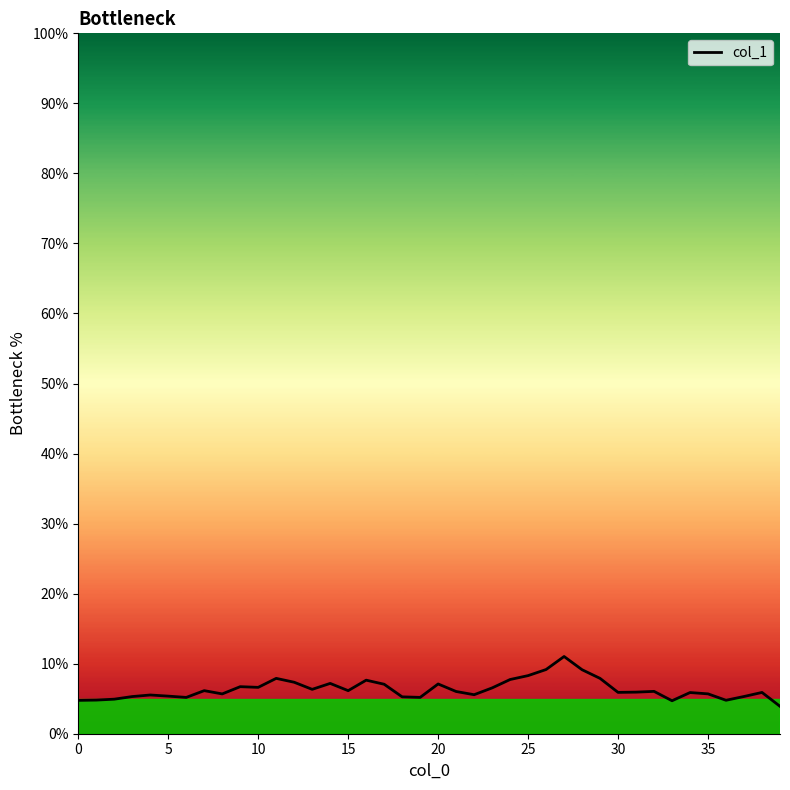

What is the difference between the maximum and minimum values?

7.1